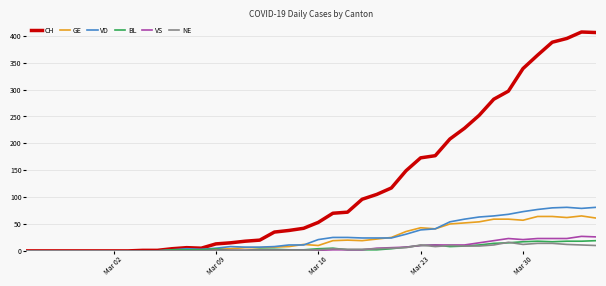

What is the sum of all BL values?

233